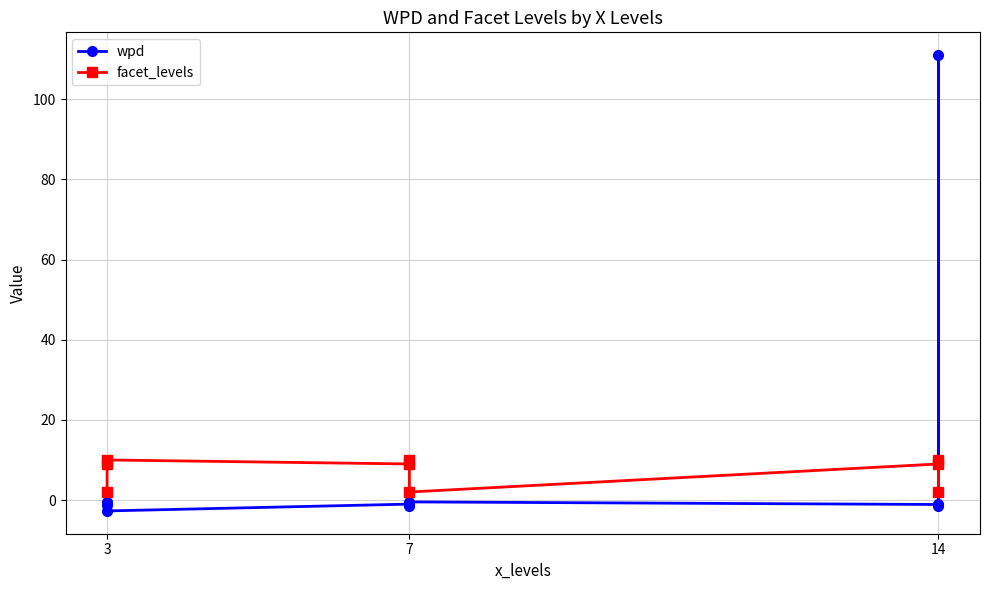

The facet_levels series shows 9.0 at 7. True or false?

True